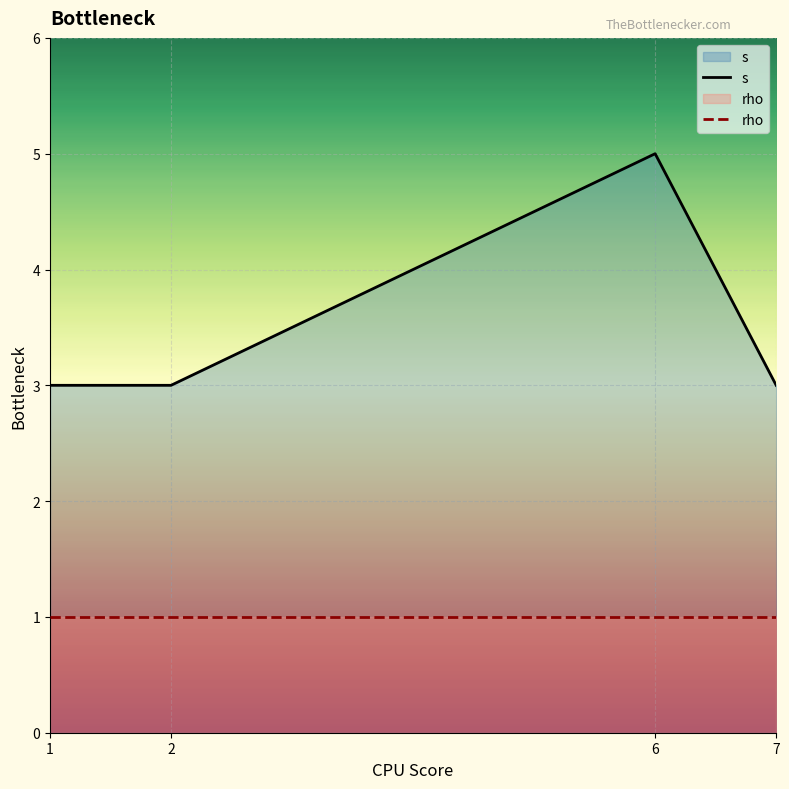

Between 2 and 1, which is larger?

2